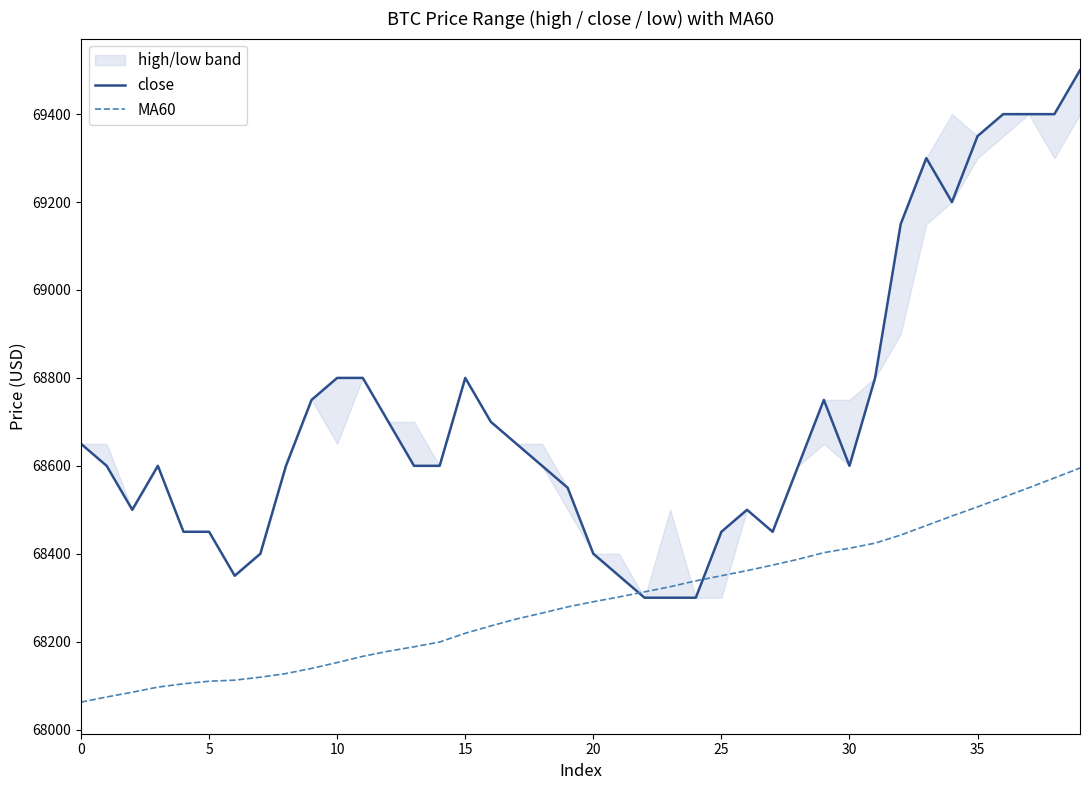

What is the minimum value for MA60?

68062.5